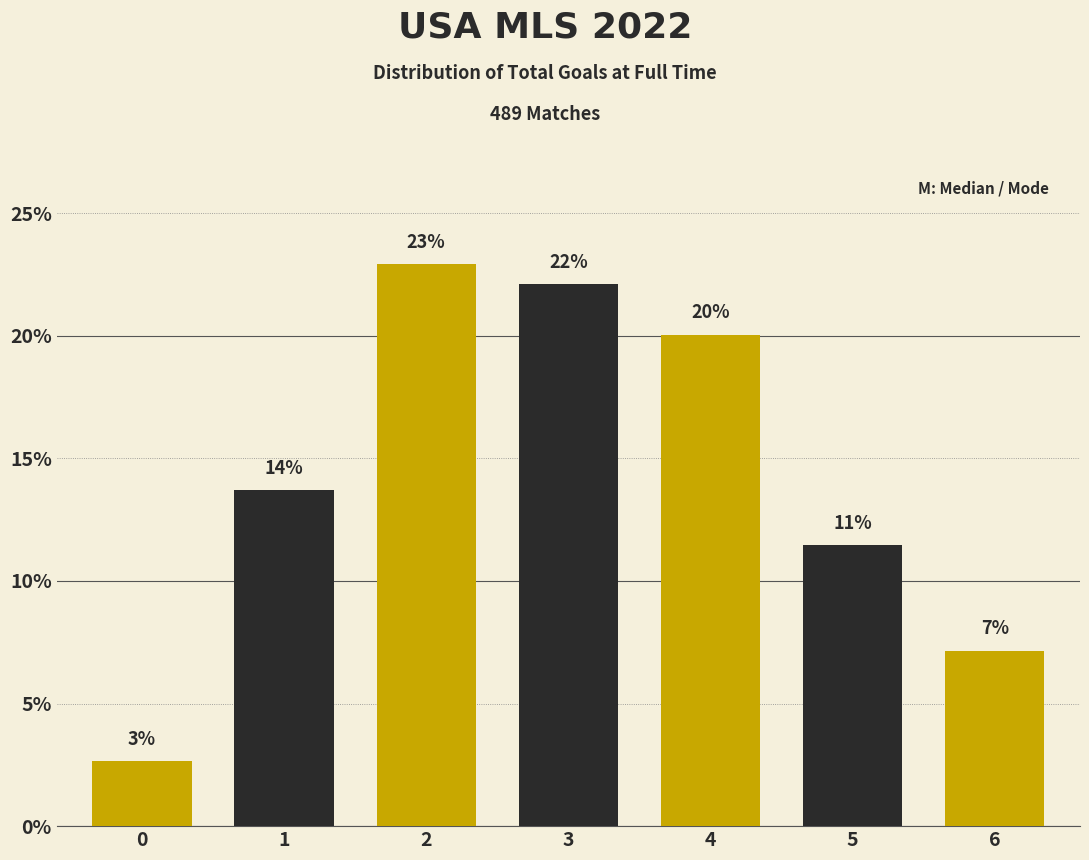

How many bars are there in total?

7